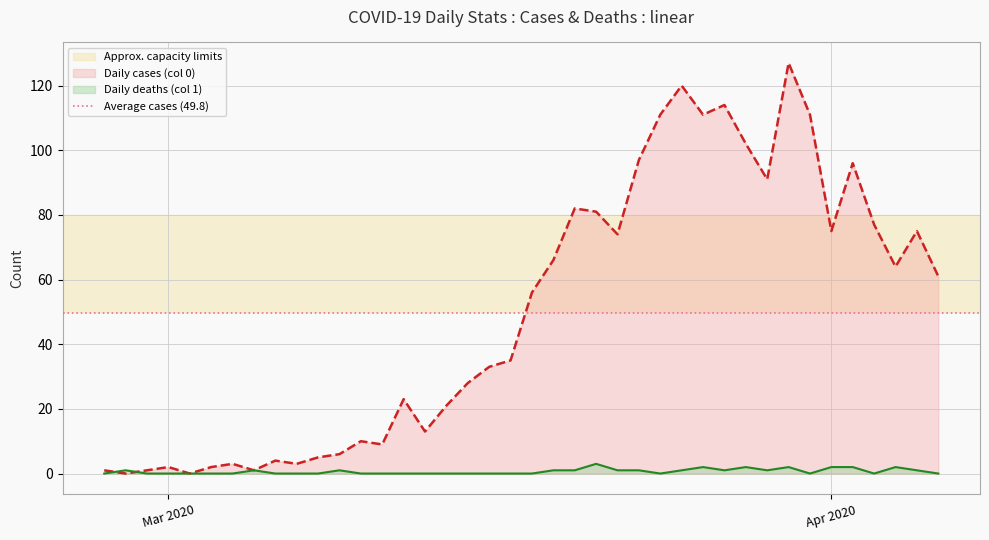

Rank the series by their maximum value, from lowest to highest.

Daily deaths (col 1), Daily cases (col 0)